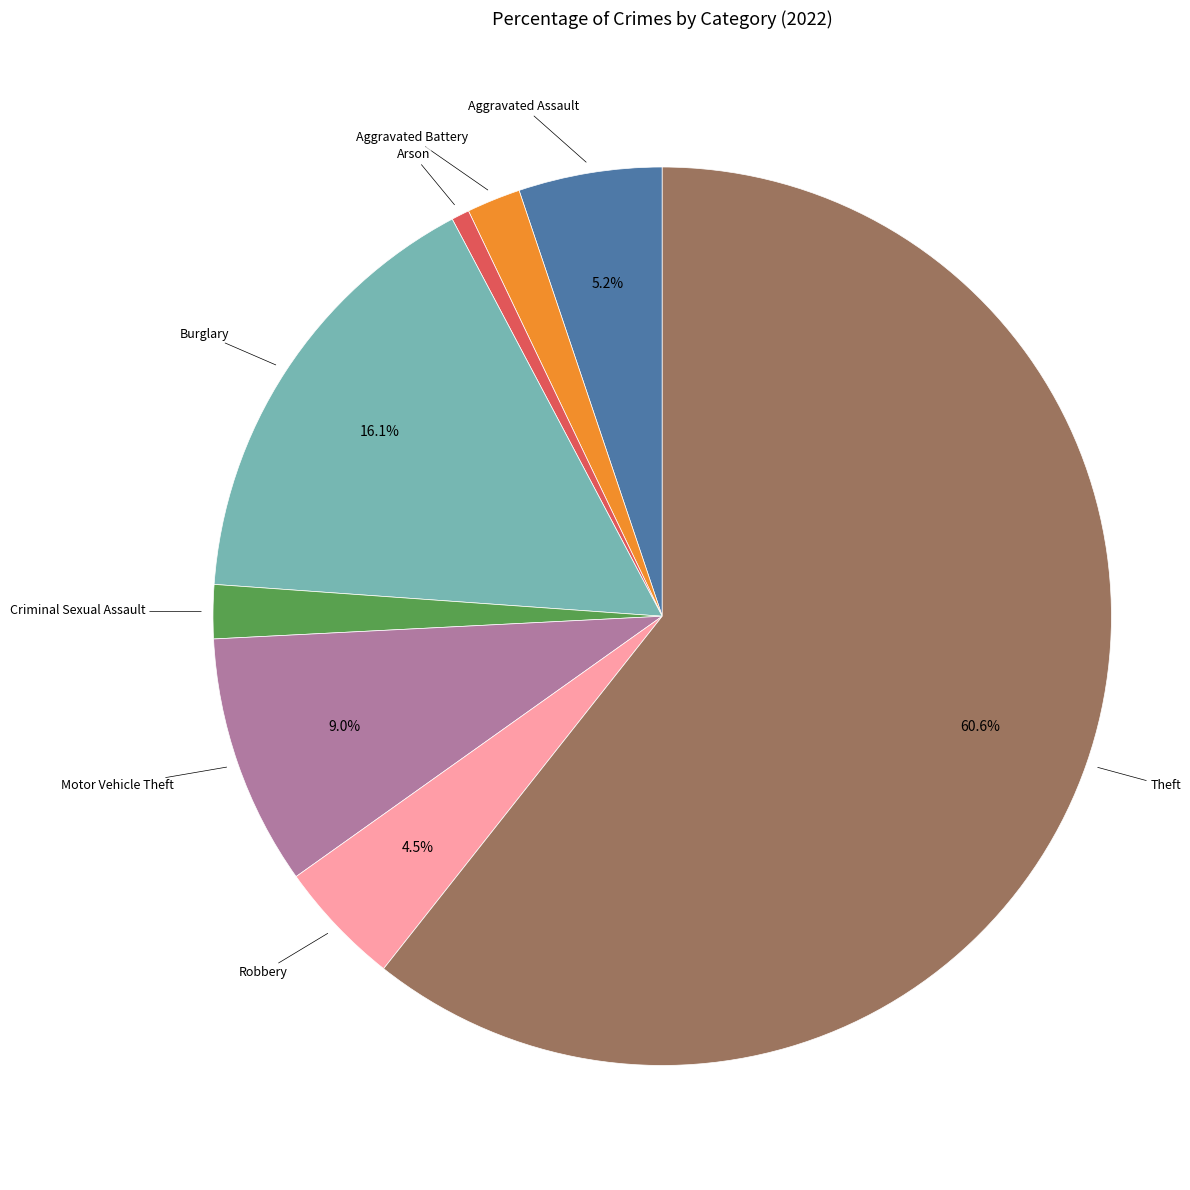

To the nearest percent, what percentage of the pie is Arson?

1%